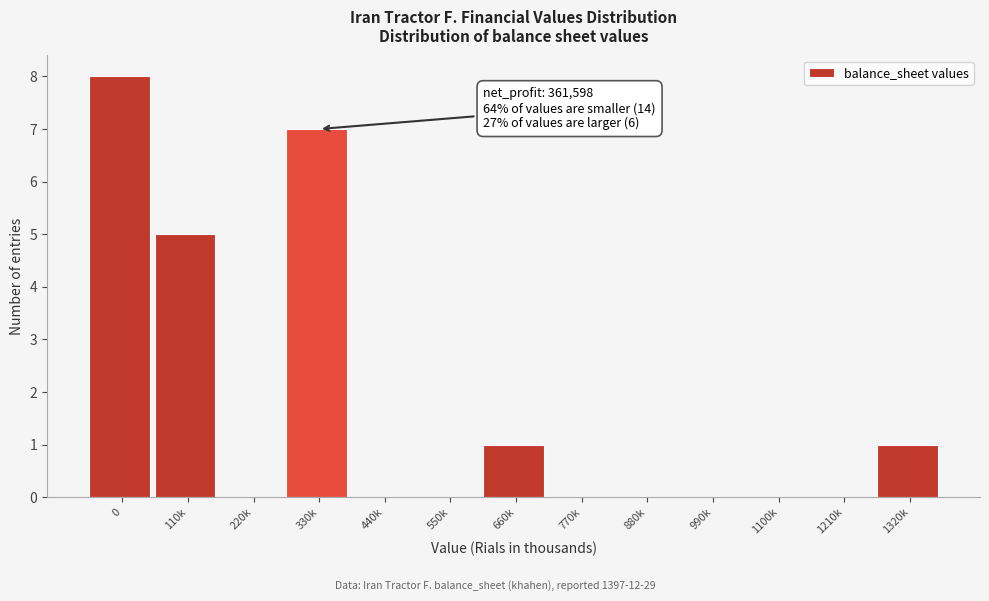

Reading right to left, what are all the values shown in this chart?

1320k=1	1210k=0	1100k=0	990k=0	880k=0	770k=0	660k=1	550k=0	440k=0	330k=7	220k=0	110k=5	0=8